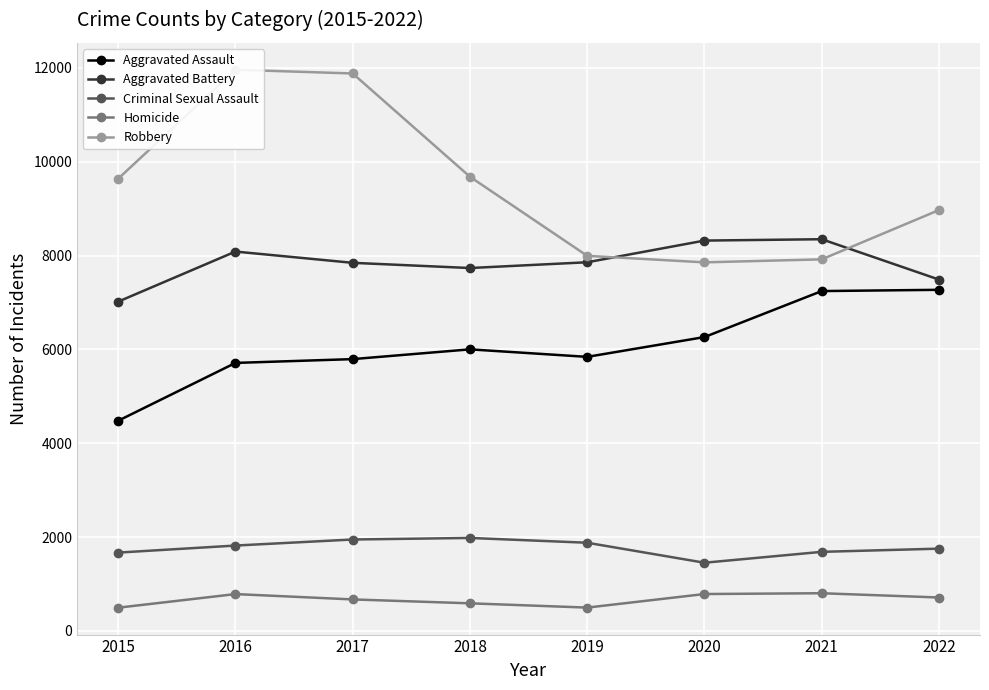

What is the value of the Aggravated Battery point at the 1st from the left?

7018